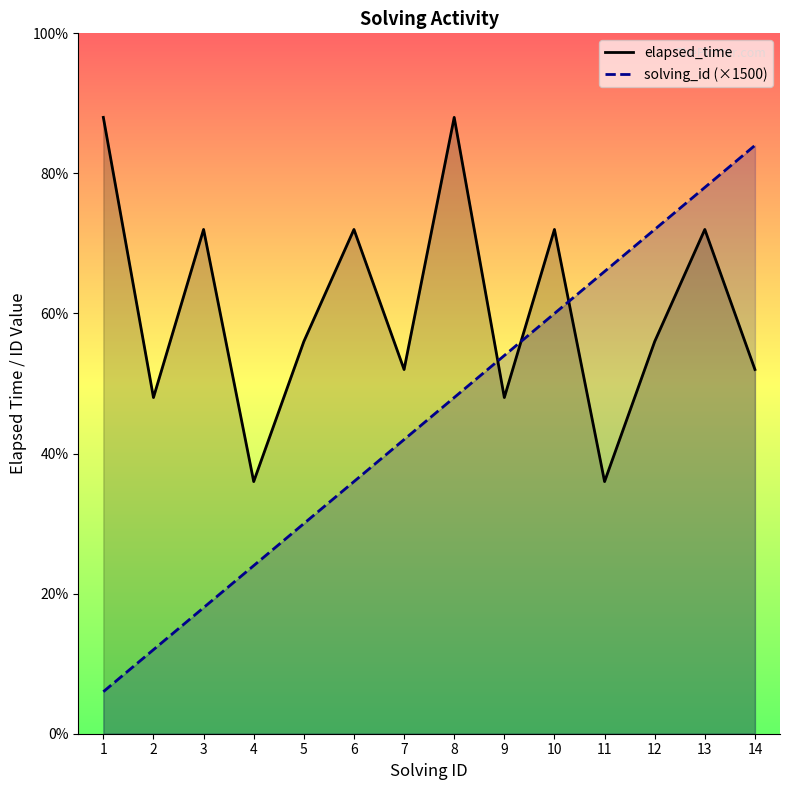

What is the difference between the elapsed_time values at 9 and 1?

10000